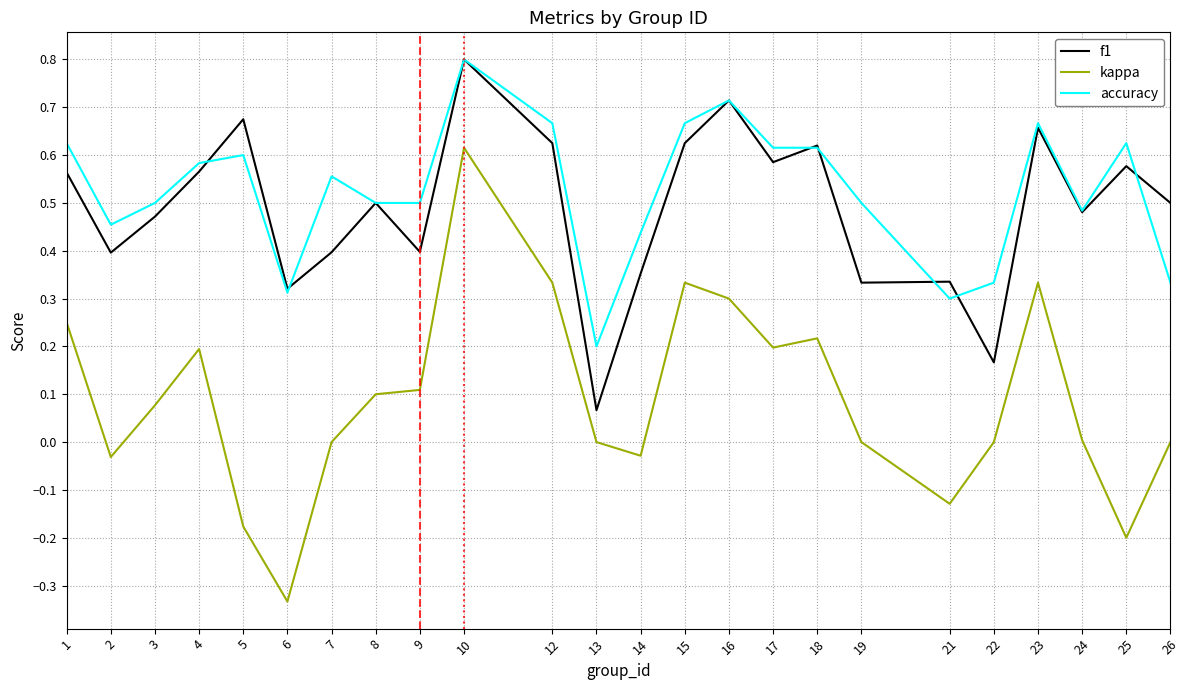

Which category has the lowest value in the f1 series?

13